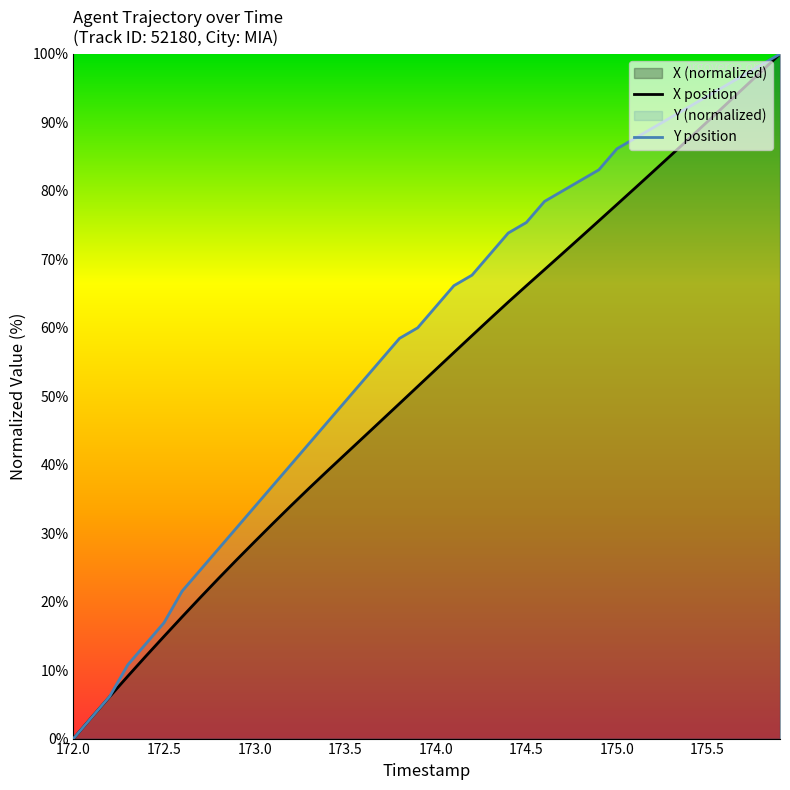

What is the spread (max minus min) of values at 173.5?

7.7